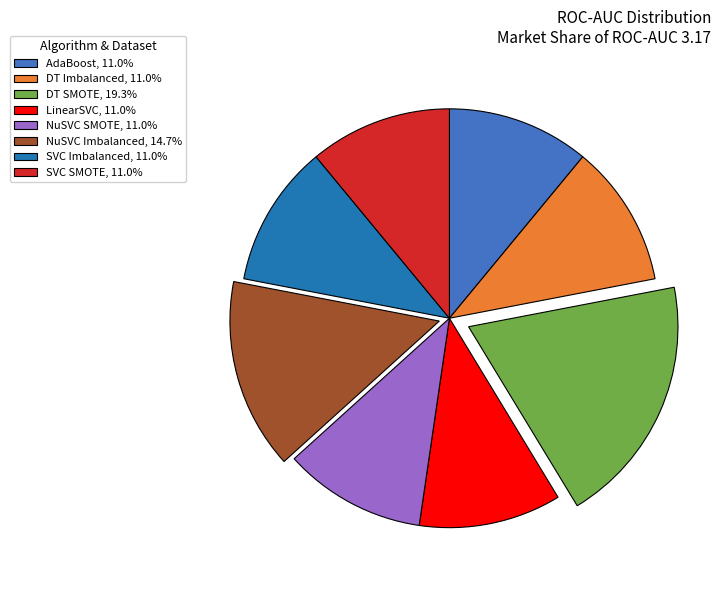

Do AdaBoost, 11.0% and DT SMOTE, 19.3% together represent more than half of the pie?

No